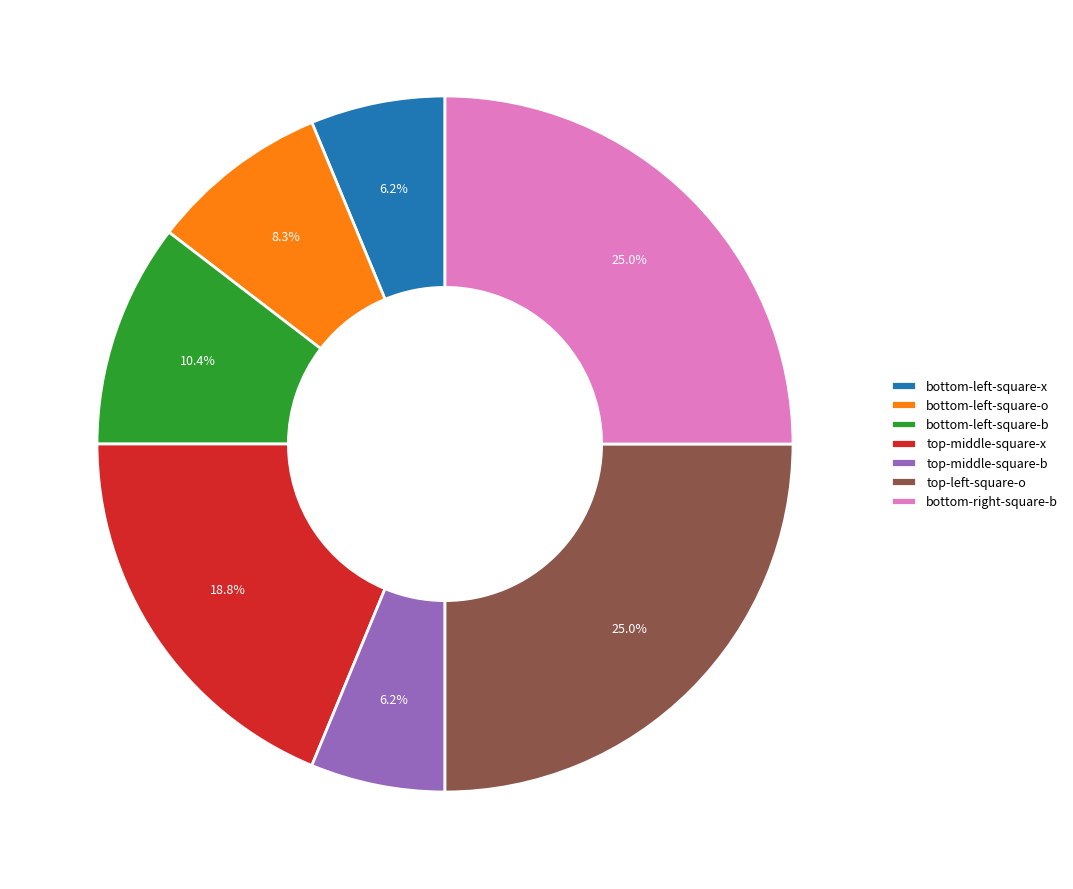

Is there a majority slice in this chart?

No